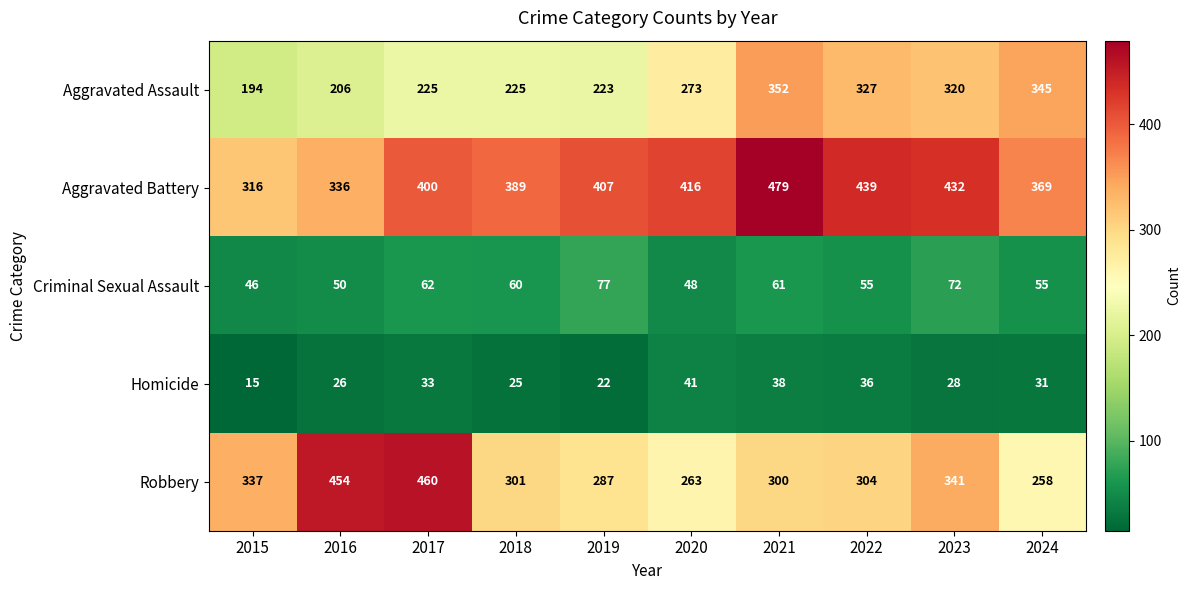

What is the smallest value displayed?

15